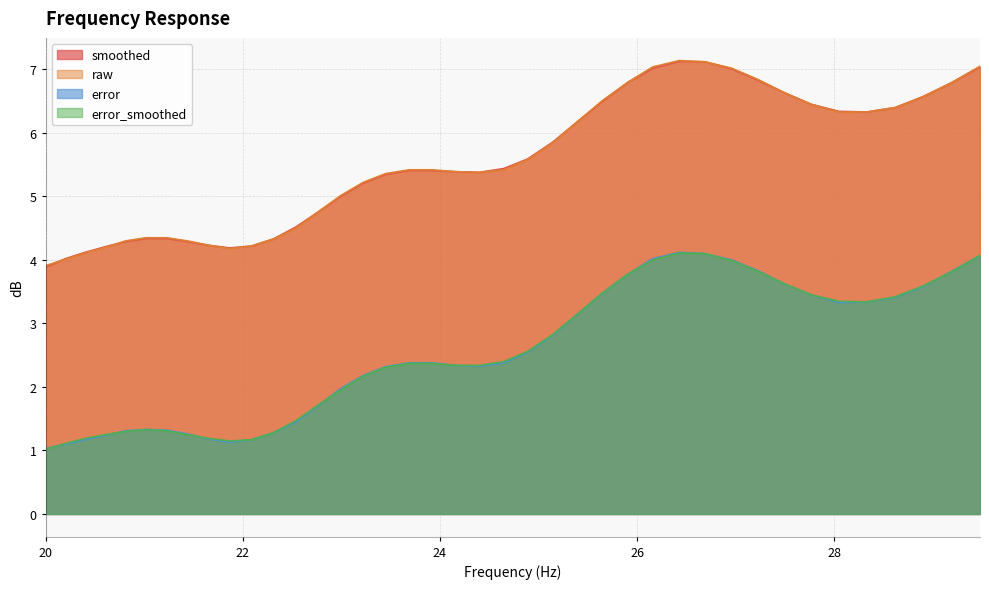

Where is error_smoothed nearest to the value 2?

22.99